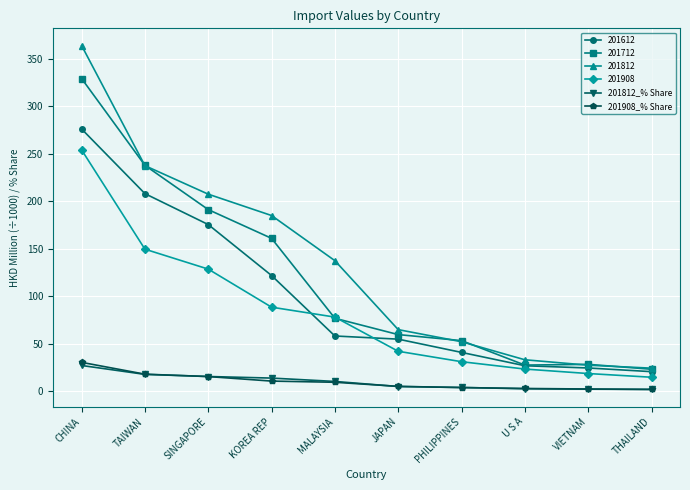

What is the value of the 201812_% Share point at the 4th from the left?

13.7